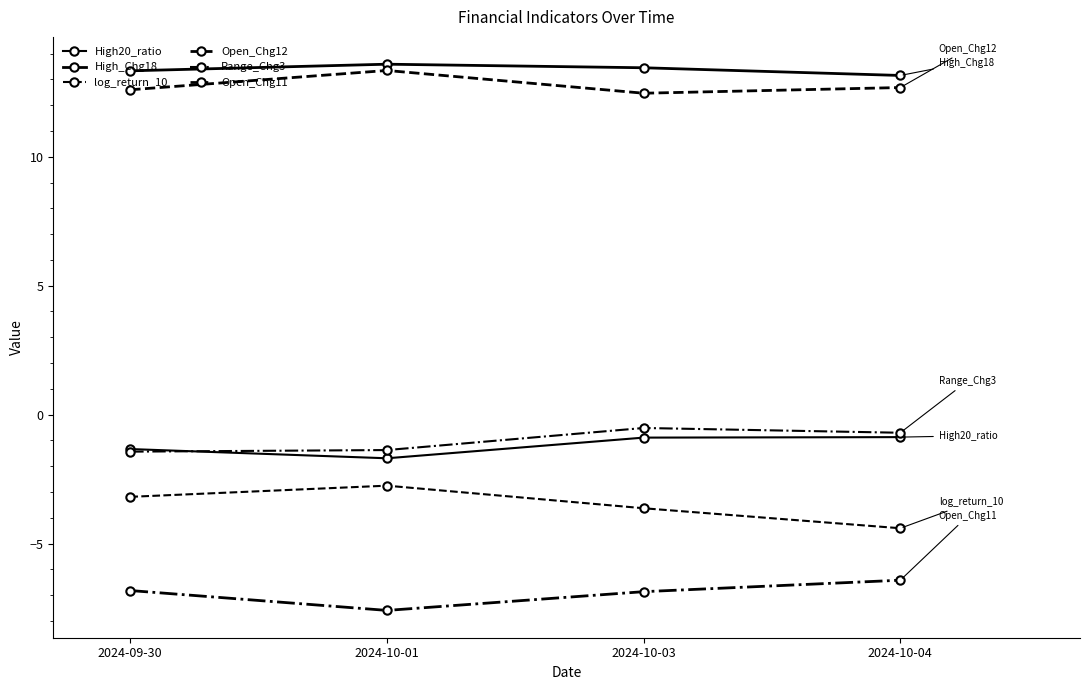

Is this an area chart (filled region under the line)?

No